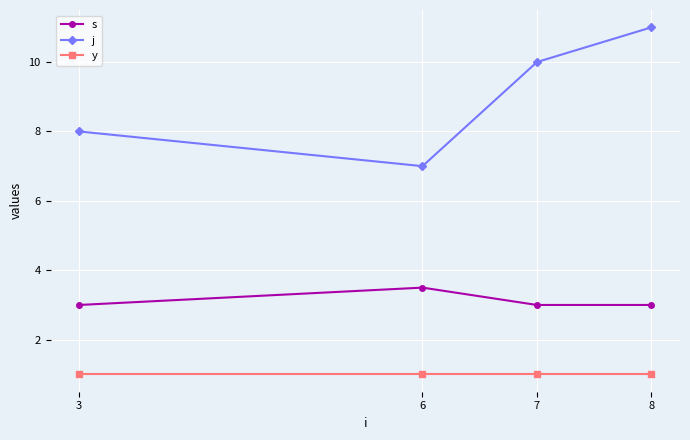

Which category has the lowest value in the j series?

6